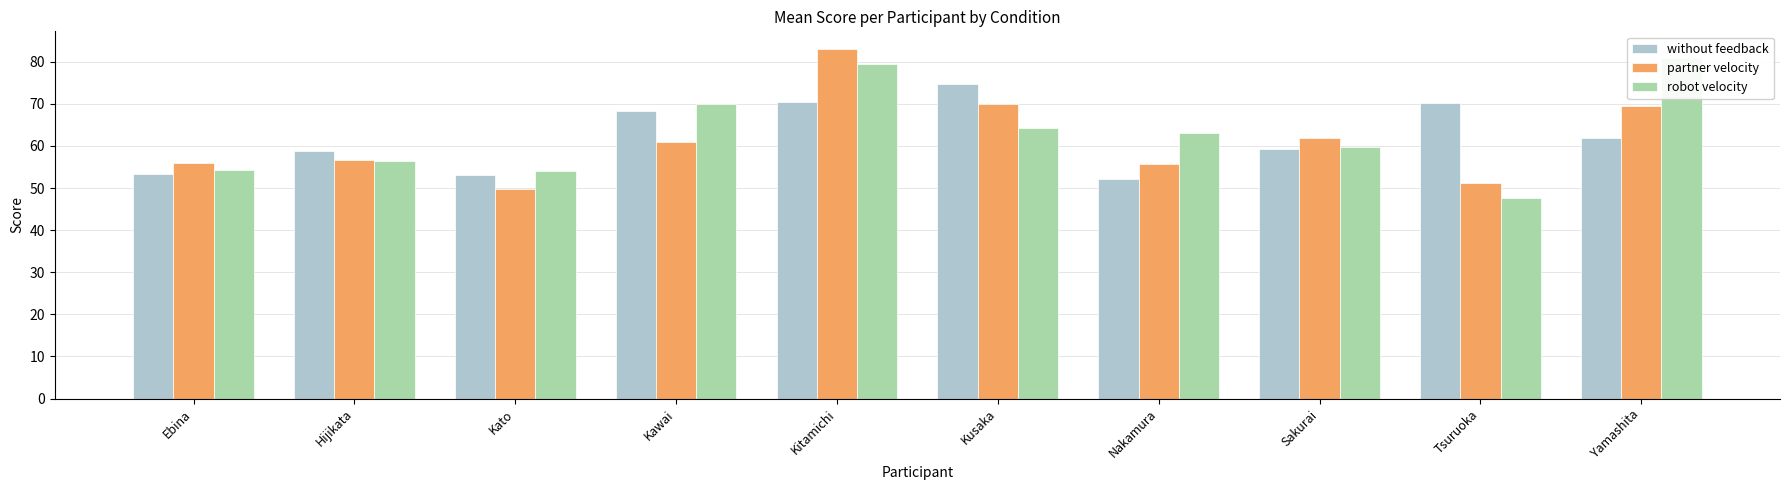

What value does the without feedback series have at Yamashita?

62.0